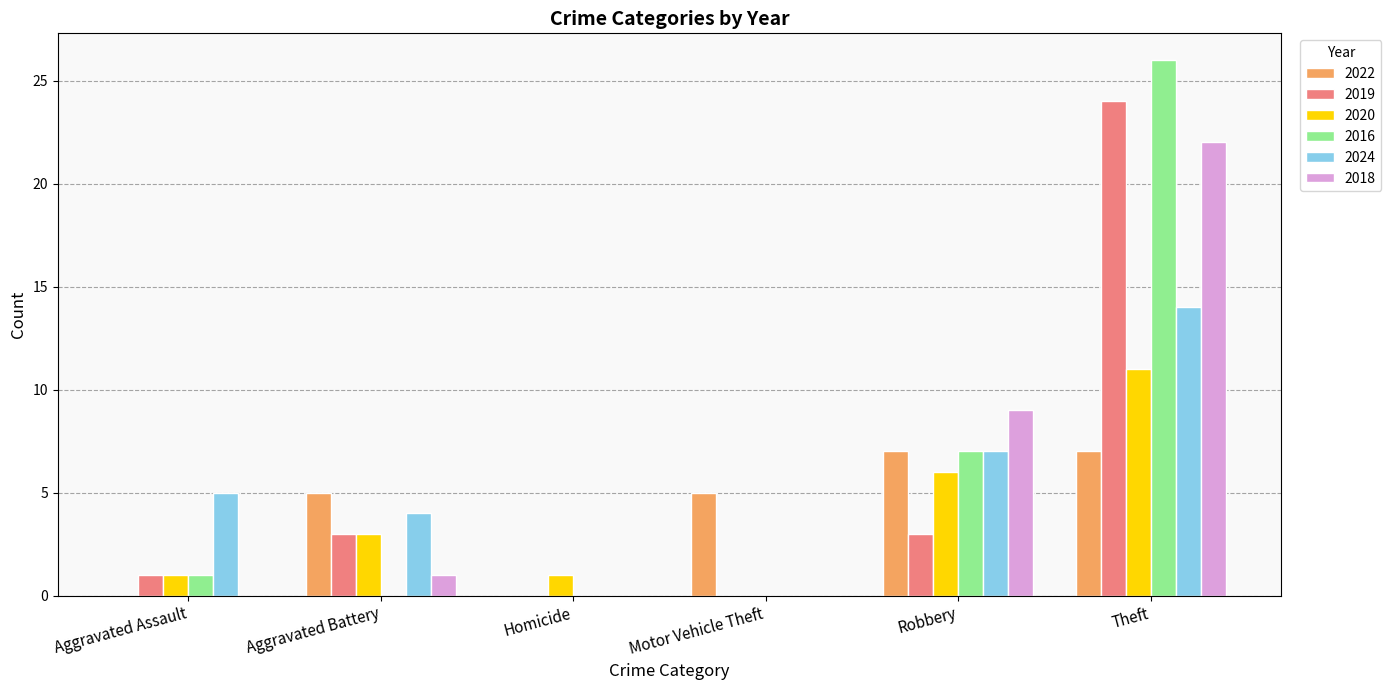

What is the sum of all 2024 values?

30